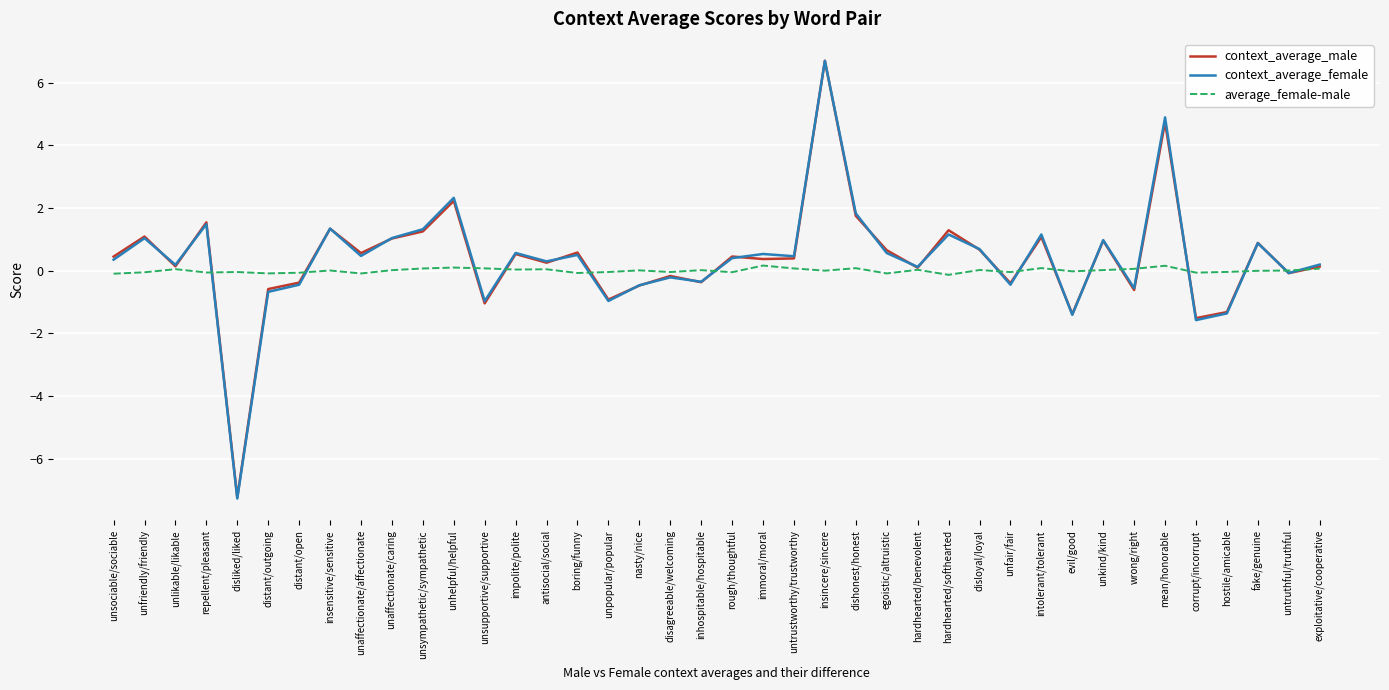

What is the total value across all series at boring/funny?

1.0